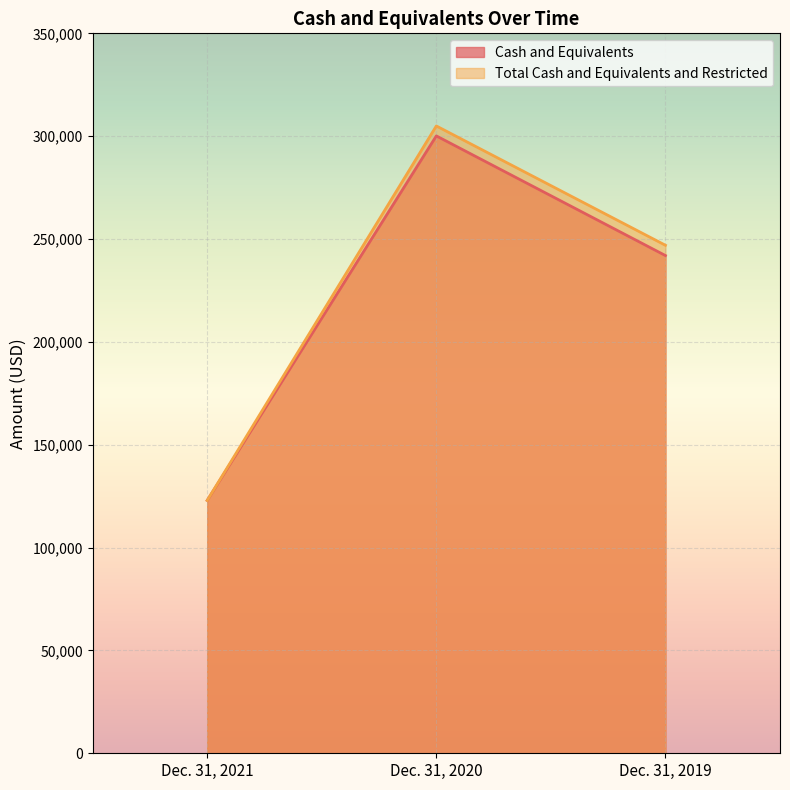

What are all the series names shown in the legend?

Cash and Equivalents, Total Cash and Equivalents and Restricted